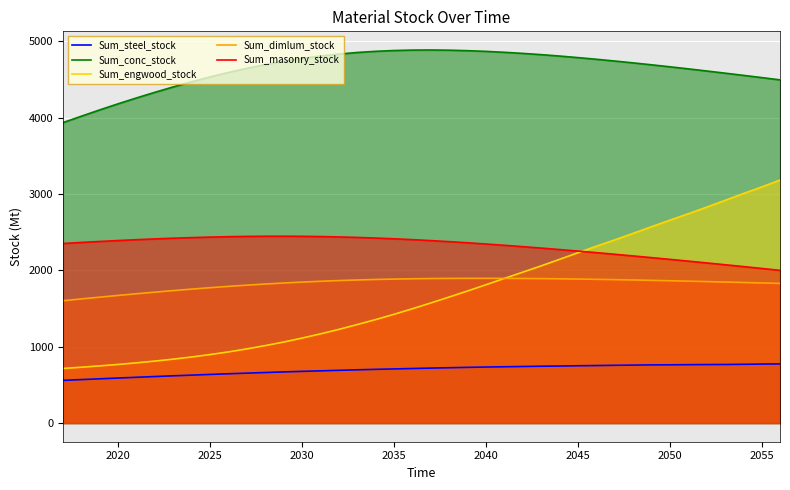

What is the difference between the maximum and minimum values in the Sum_engwood_stock series?

2468.9